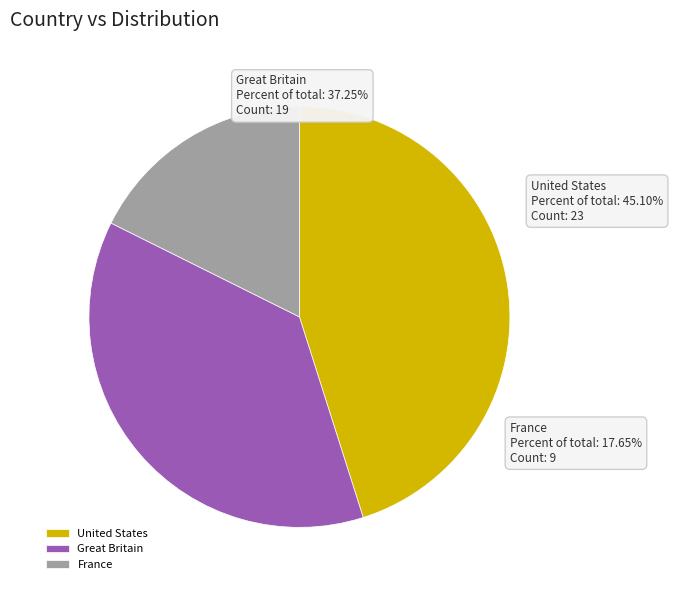

Which slice is the largest?

United States